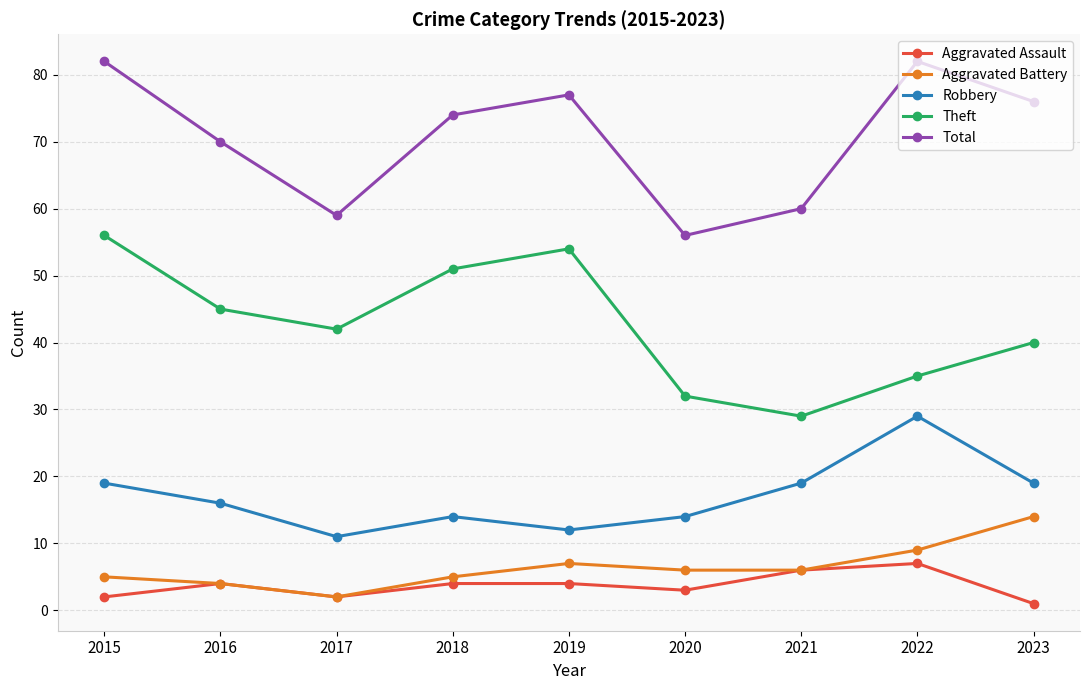

Does the chart display data point markers on the line(s)?

Yes